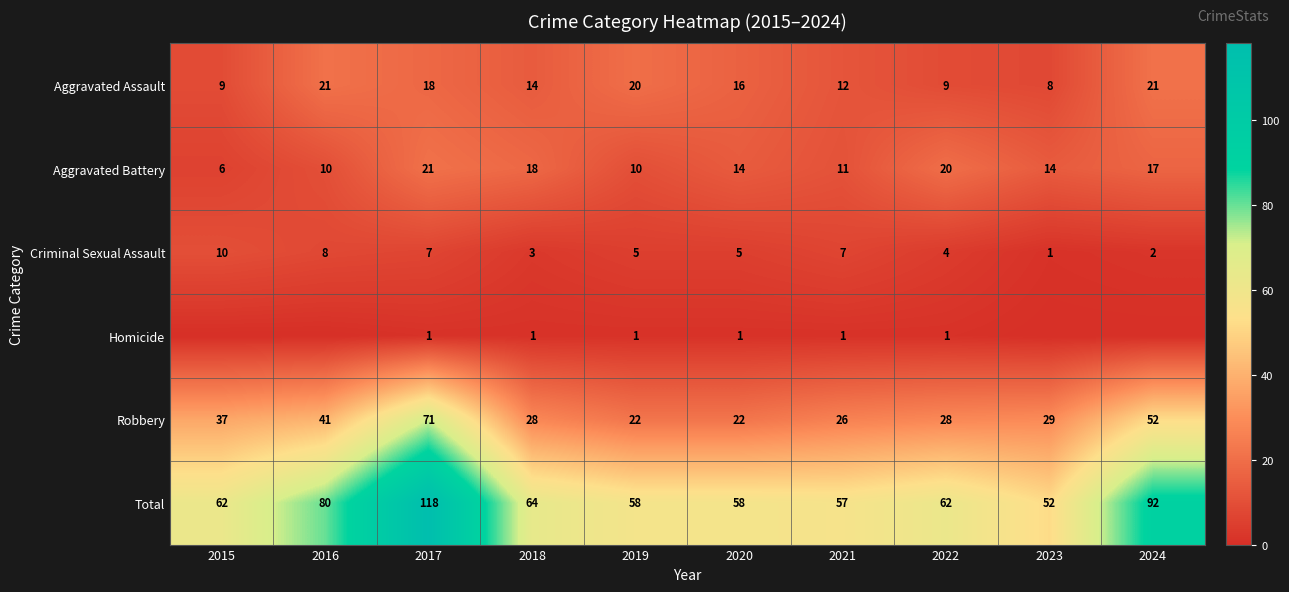

How many values in the Robbery series are below 29?

5